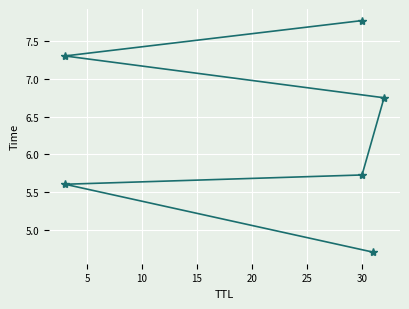

What is the sum of the values at 20 and 5?

12.9